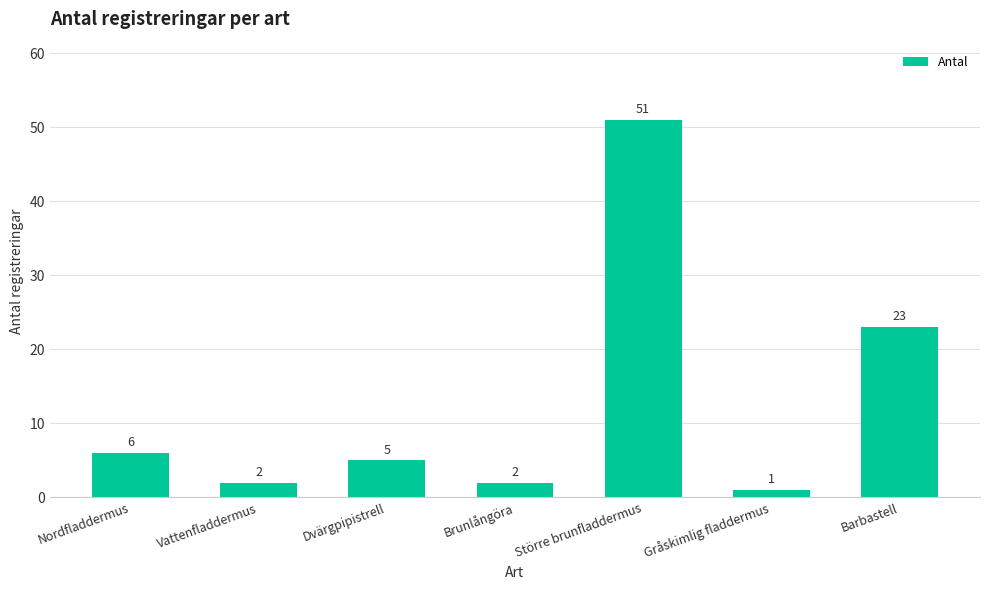

At which label does the data first exceed 5?

Nordfladdermus